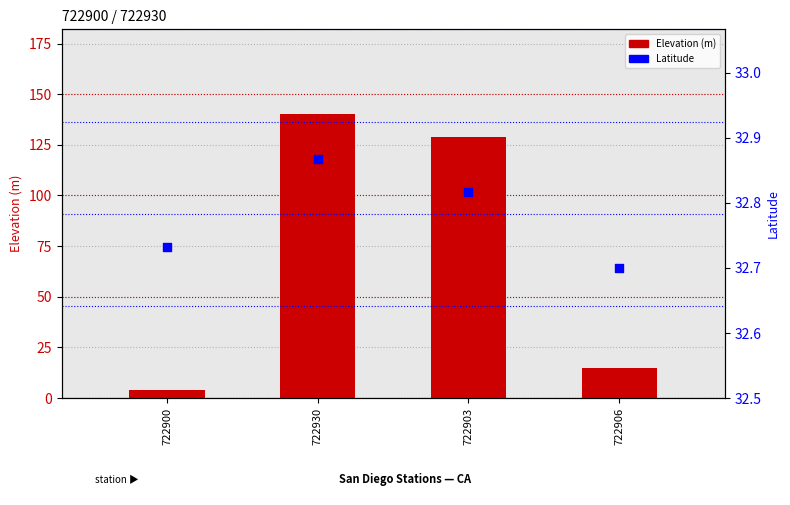

At how many categories does at least one series exceed 17?

4